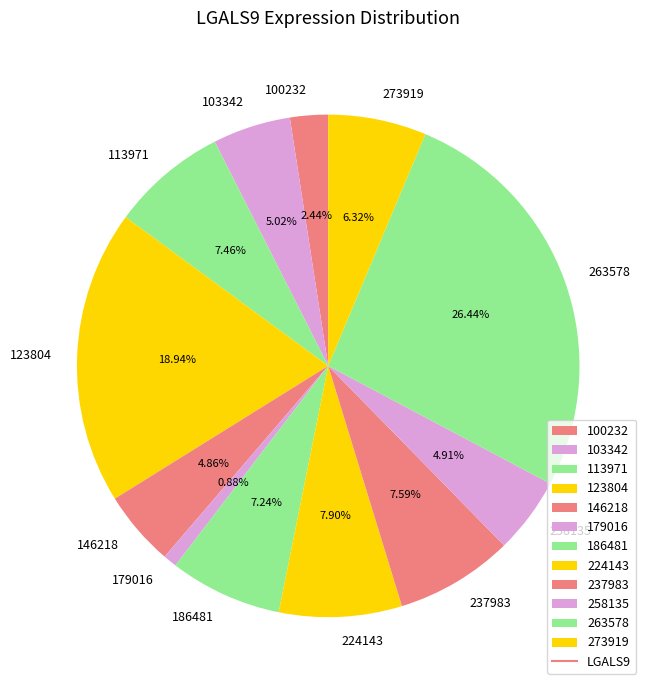

What is the largest slice in the pie chart?

263578